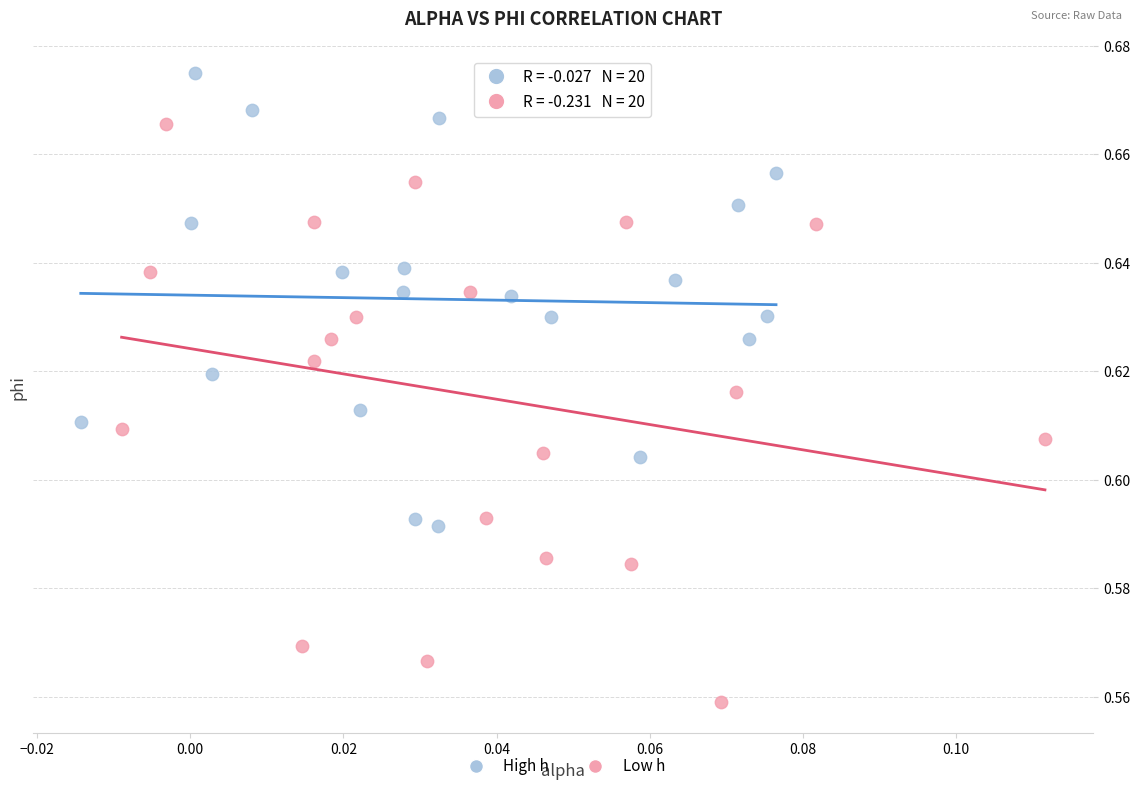

What are all the series names shown in the legend?

High h, Low h